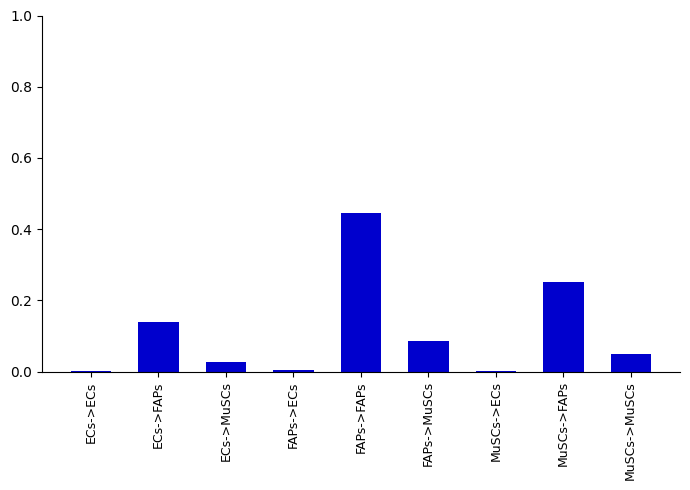

What is the sum of all values?

1.0